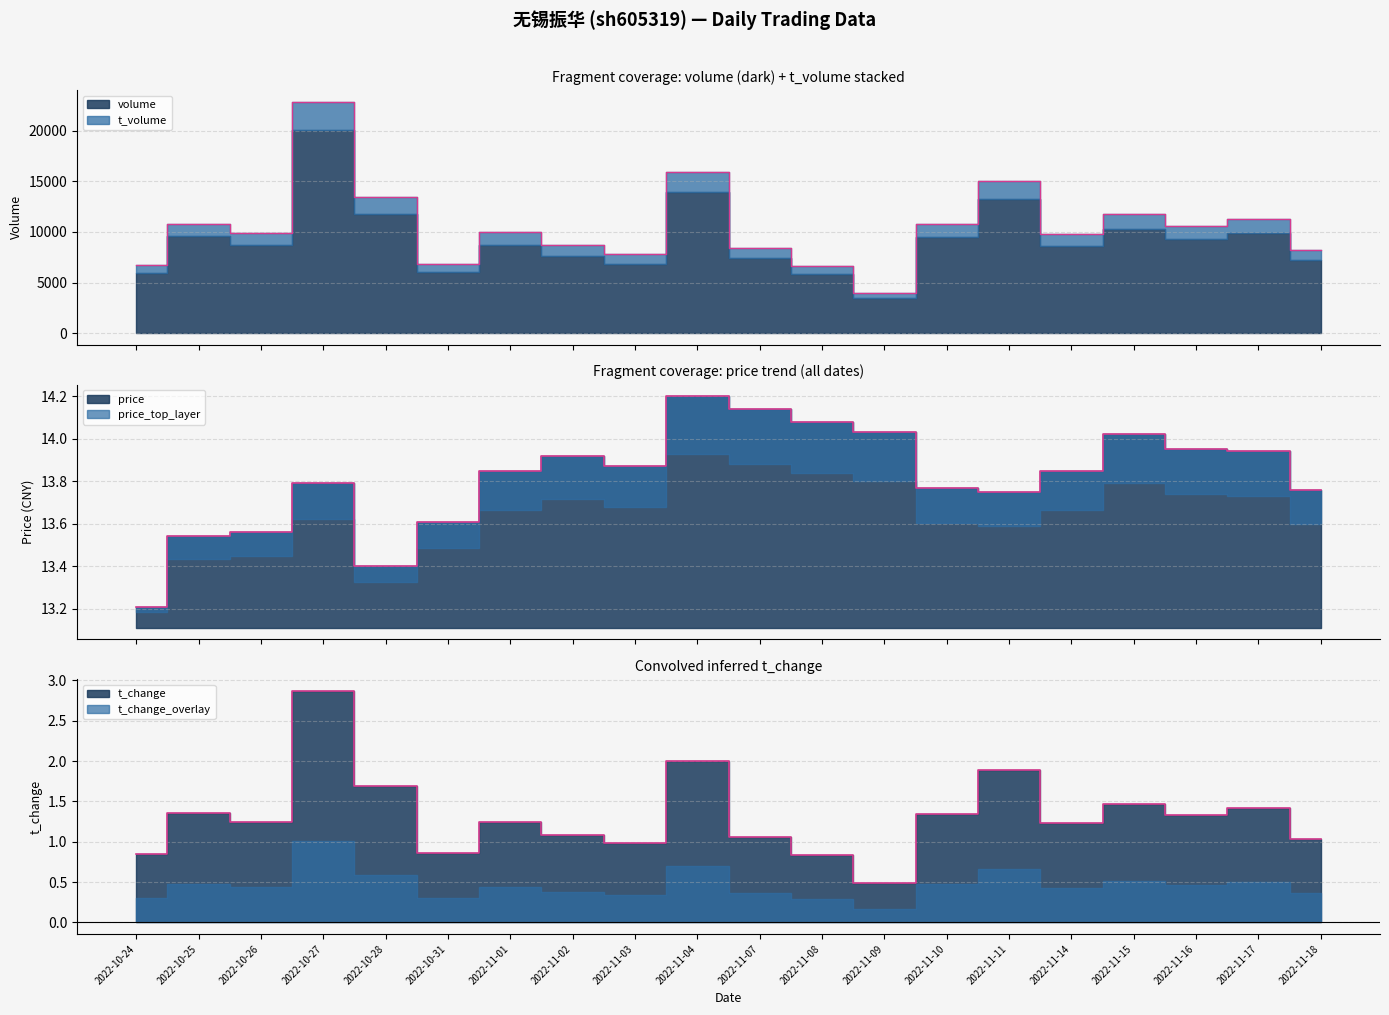

At which label is volume closest to 13417?

2022-10-28